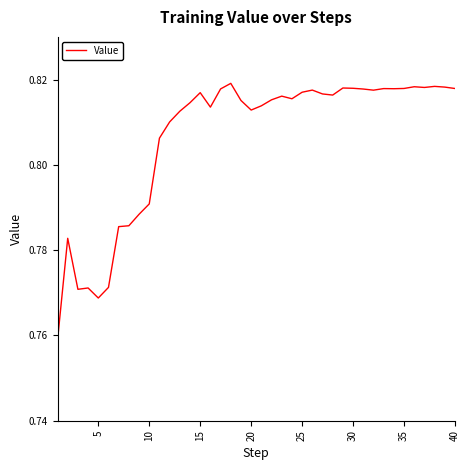

Does the chart display data point markers on the line(s)?

No